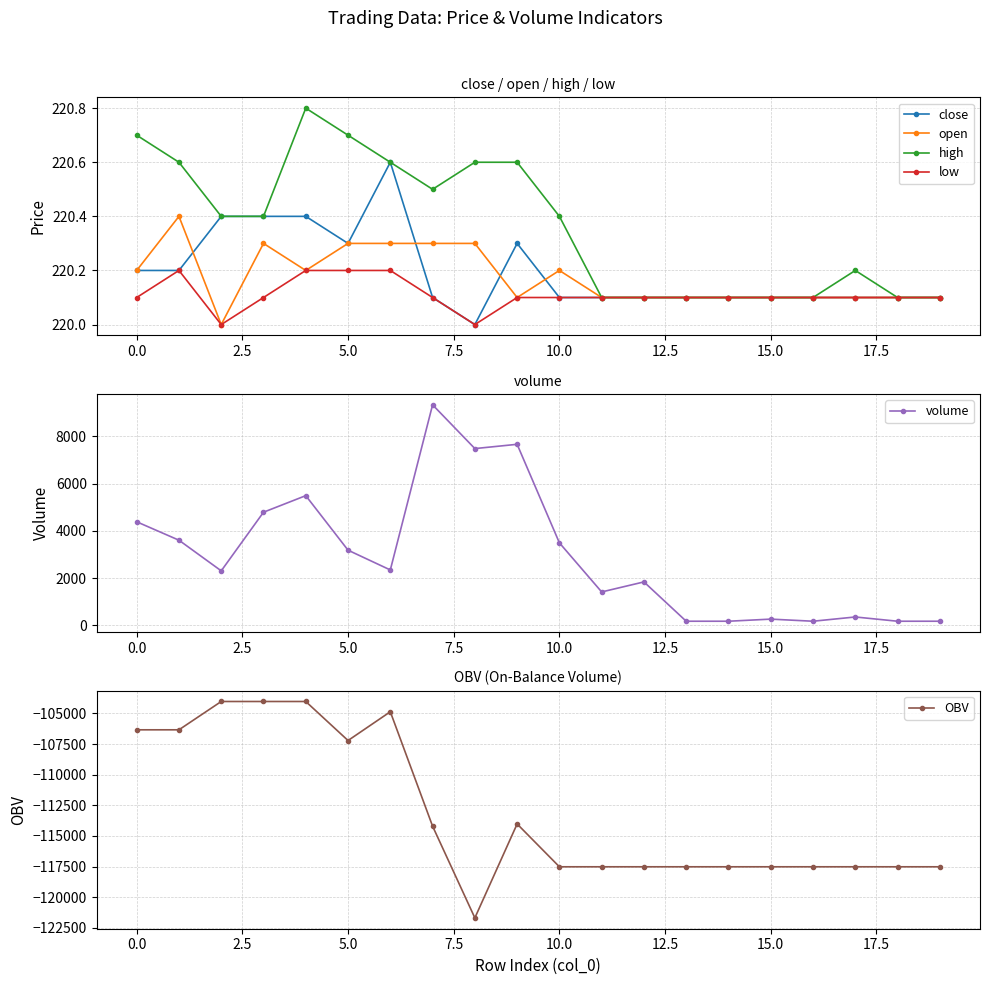

True or false: low has a value of 149.4 at 19.

False